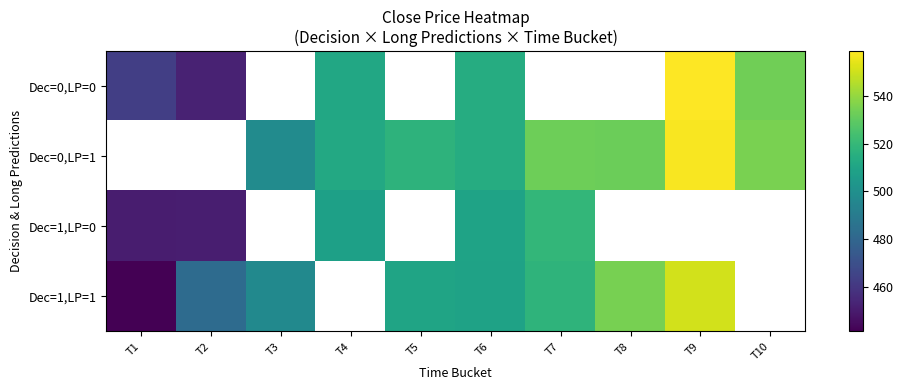

Read the Dec=0,LP=1 value at T4.

512.4